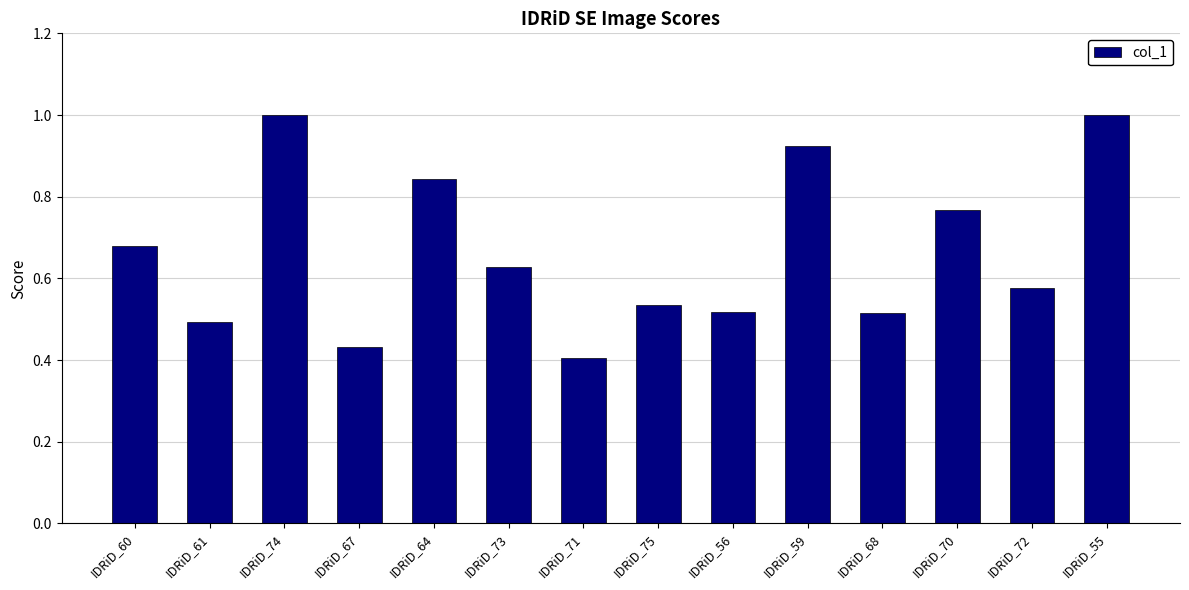

Which category has the lowest value across all series?

IDRiD_71